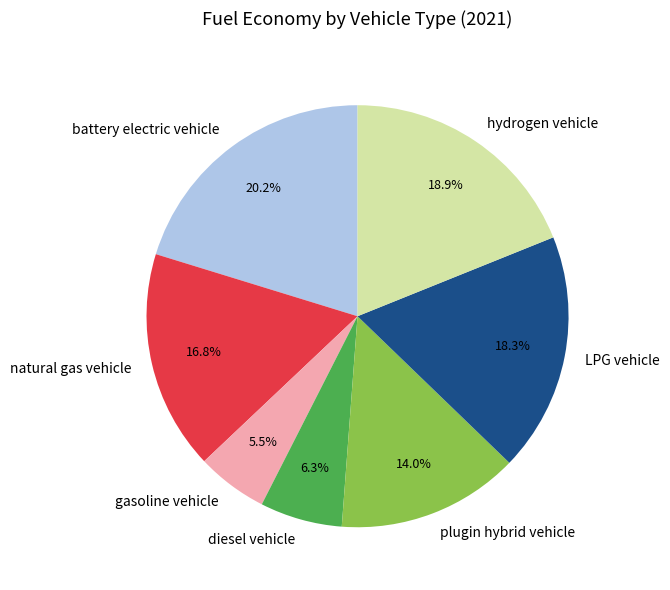

To the nearest percent, what portion does natural gas vehicle represent?

17%